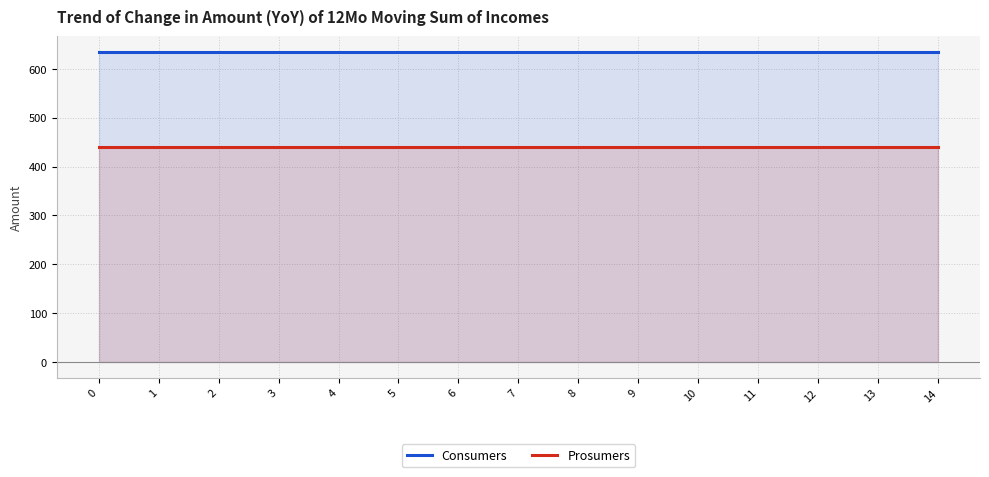

True or false: Consumers and Prosumers cross at least once.

False